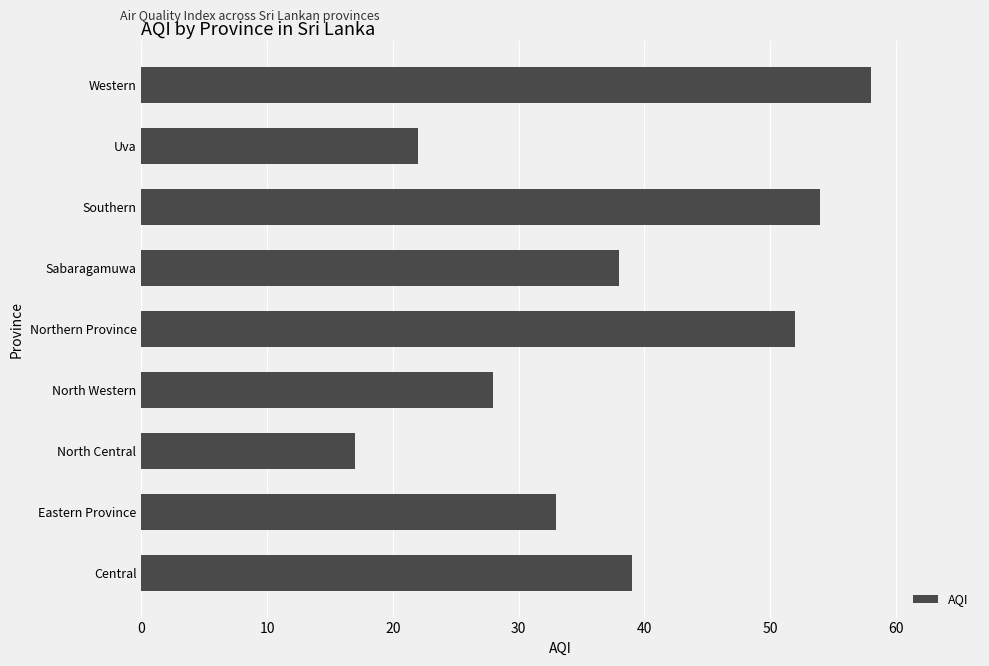

Approximately how many times larger is the value at Western compared to North Central?

3.4